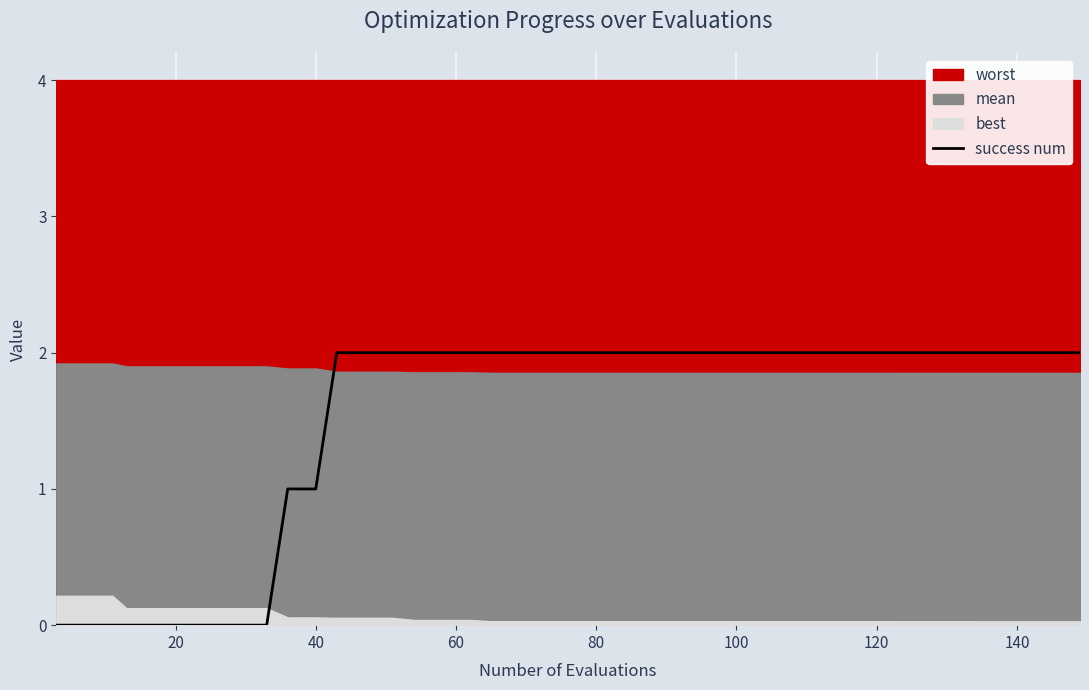

Reading right to left, transcribe all the data shown in this chart.

2	2	2	2	2	2	2	2	2	2	2	2	2	2	2	2	2	2	2	2	2	2	2	2	2	2	2	2	2	1	1	0	0	0	0	0	0	0	0	0